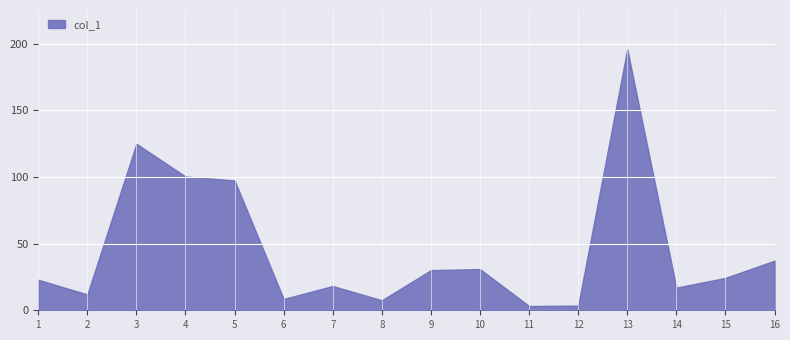

Does the chart display data point markers on the line(s)?

No